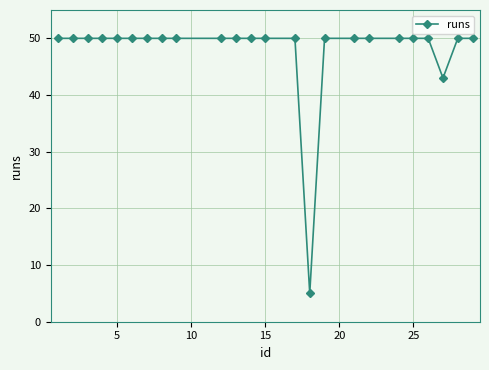

What is the value of the 8th point from the left?

50